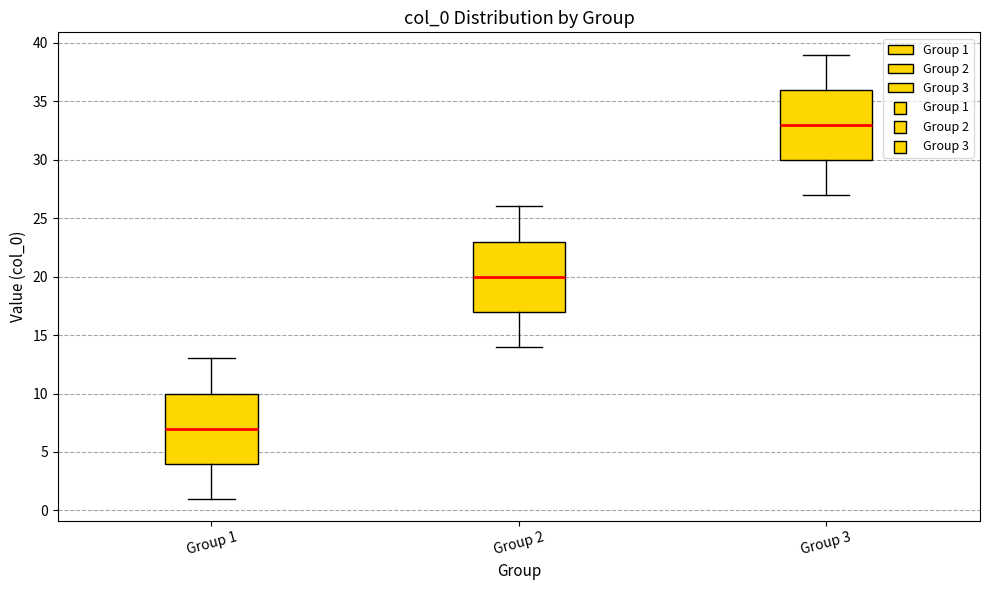

Reading left to right, transcribe this box plot: for each box, give where its median line is, the range the box spans, and where its two whiskers end, as read against the y-axis. The values are not printed on the chart, so give them approximately, as read against the axis.

Group 1: median 7, box 4 to 10, whiskers 1 to 13
Group 2: median 20, box 17 to 23, whiskers 14 to 26
Group 3: median 33, box 30 to 36, whiskers 27 to 39